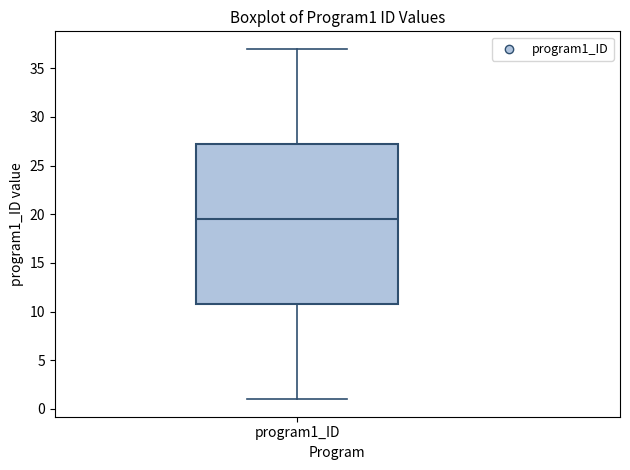

Where does the median line of the box for program1_ID sit on the y-axis? The values are not printed on the chart, so give them approximately, as read against the axis.

19.5